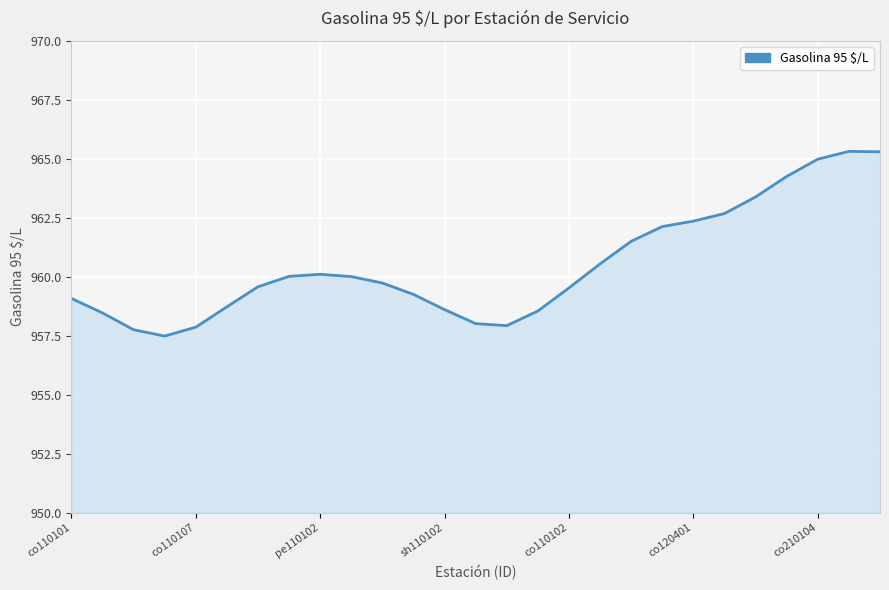

What is the difference between the maximum and minimum values?

7.8